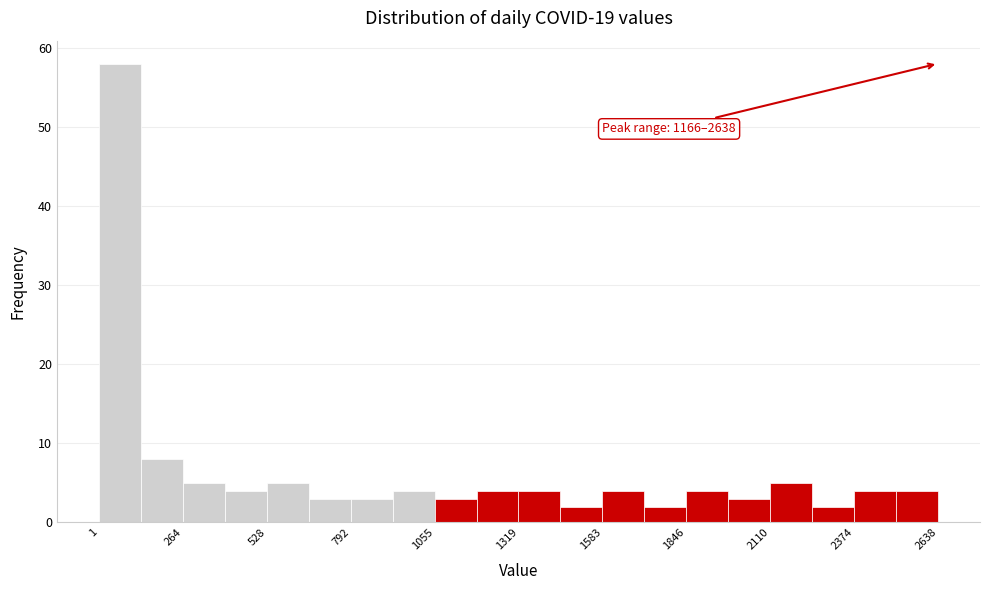

Around what value on the x-axis is the tallest bar? Give the approximate position of its centre, as read against the axis.

50